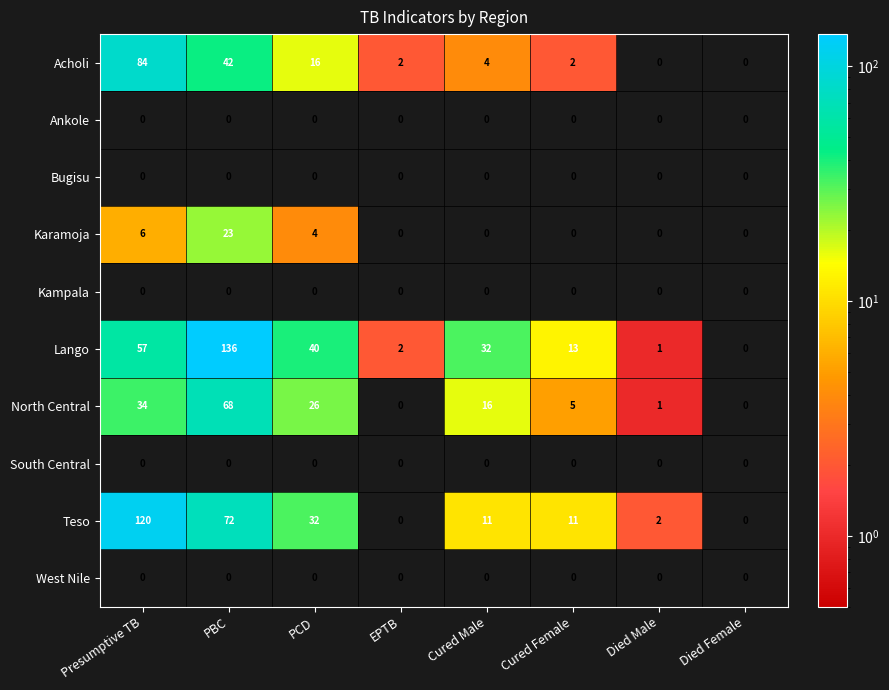

The Lango series shows 32 at Cured Male. True or false?

True